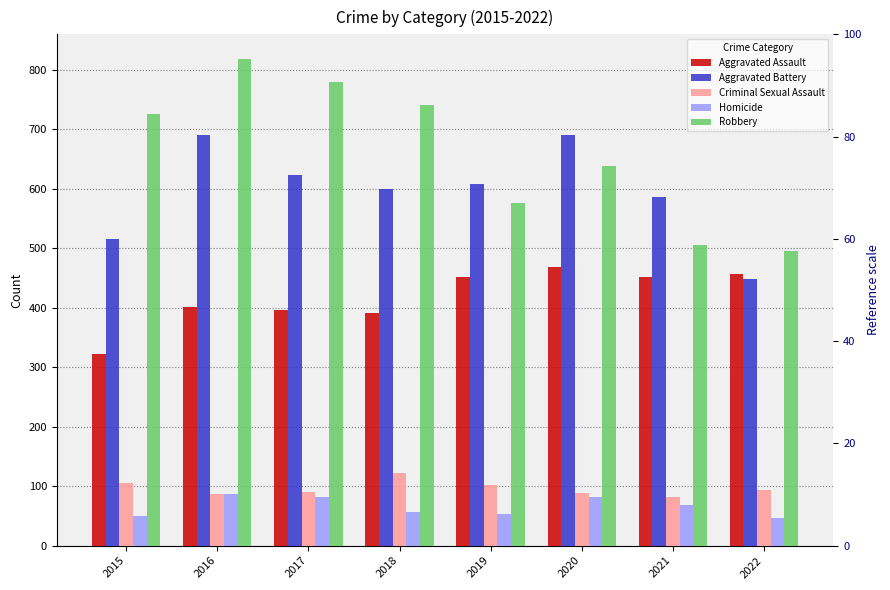

Reading right to left, what are all the values shown in this chart?

Aggravated Assault: 457	452	468	452	392	396	402	323
Aggravated Battery: 448	587	691	608	600	623	691	515
Criminal Sexual Assault: 94	82	89	102	122	90	87	105
Homicide: 47	69	81	53	56	82	87	50
Robbery: 496	506	639	577	741	780	819	726